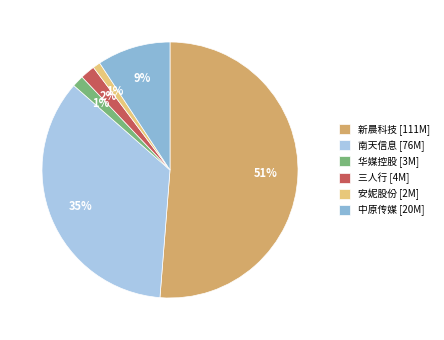

Is there a majority slice in this chart?

Yes